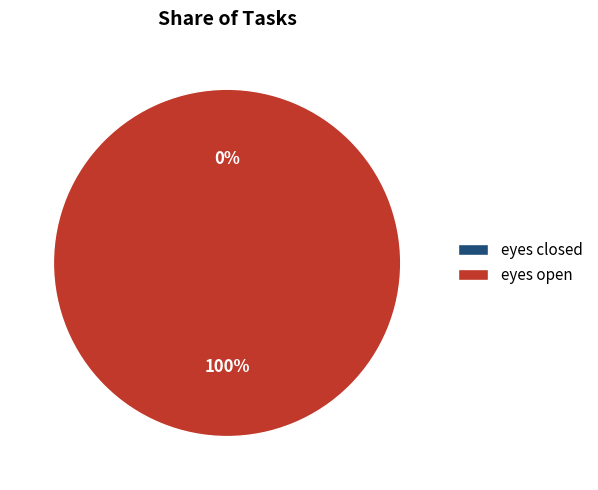

How many segments does this pie chart have?

2